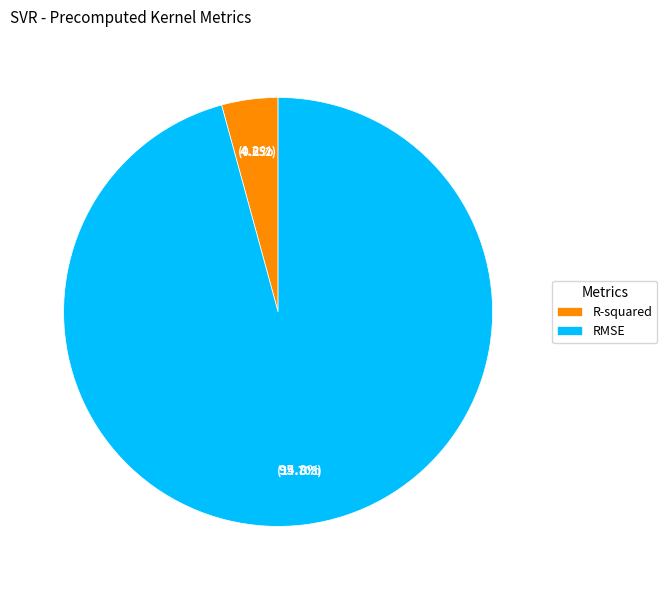

To the nearest percent, what is the difference between the largest and smallest slice percentages?

92%